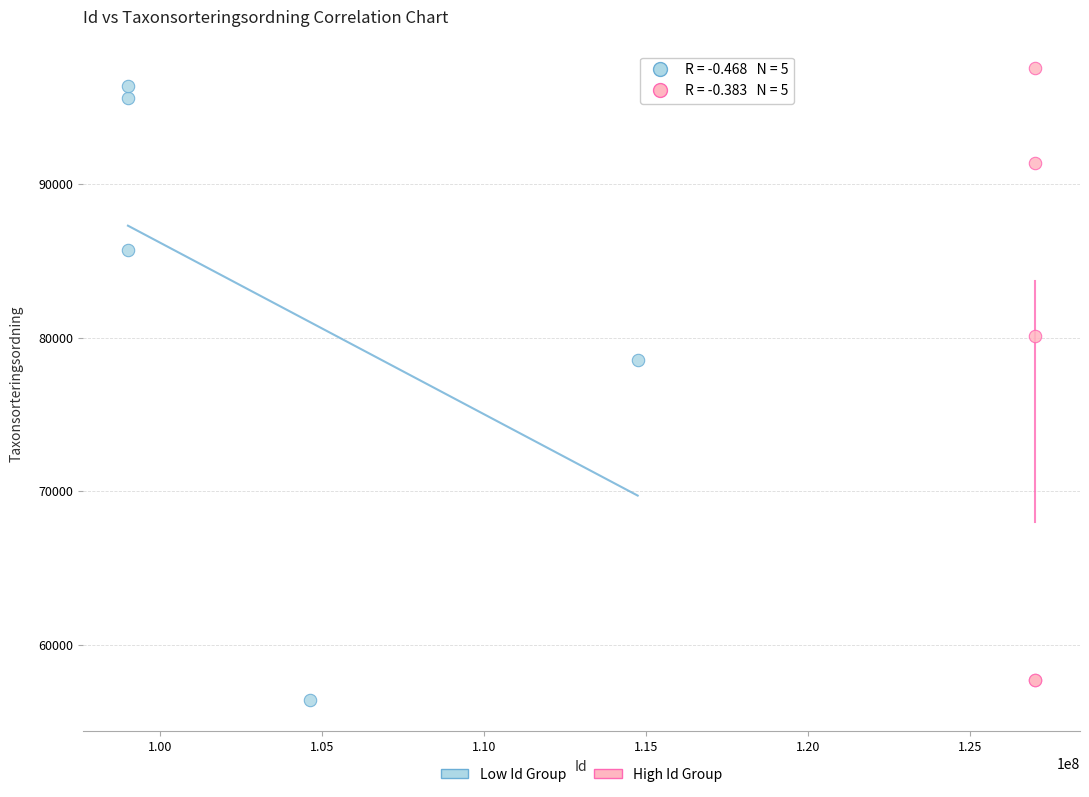

What are all the series names shown in the legend?

Low Id Group, High Id Group